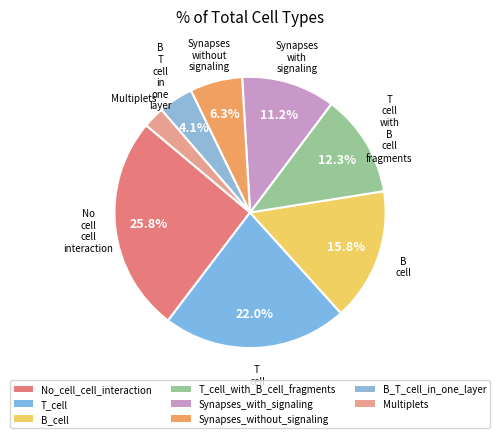

What percentage is the T_cell_with_B_cell_fragments slice, to the nearest percent?

12%